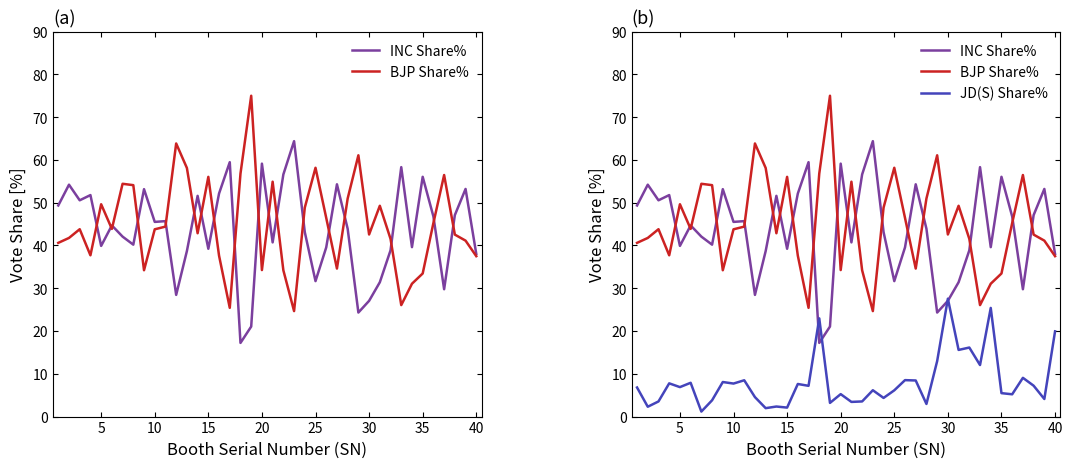

Which has a higher value, 35 or 20?

20